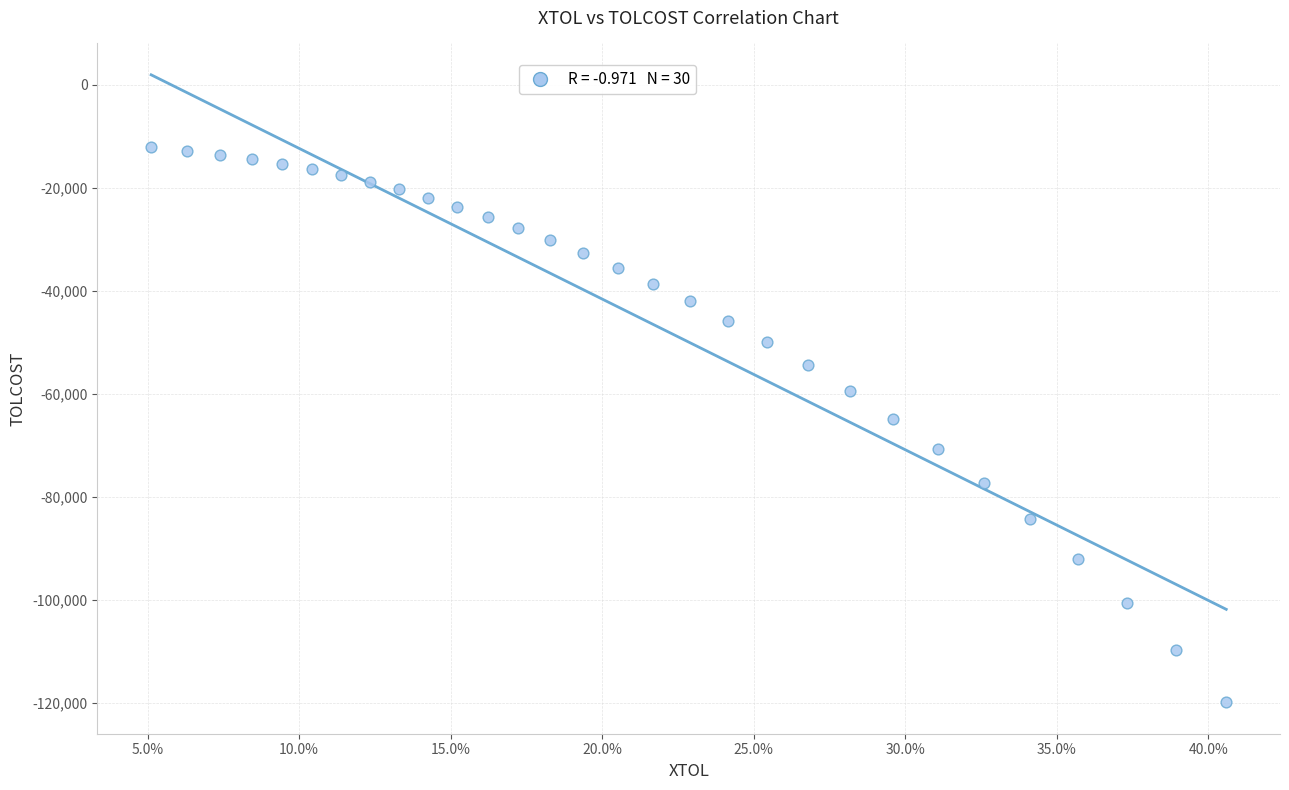

What is the range of X values (max minus min)?

0.4